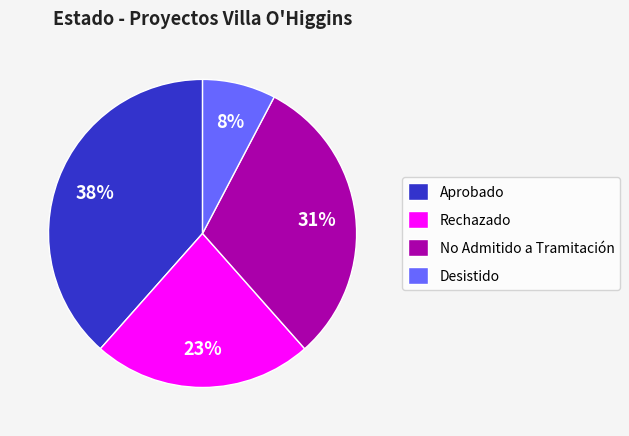

Which slice is the largest?

Aprobado